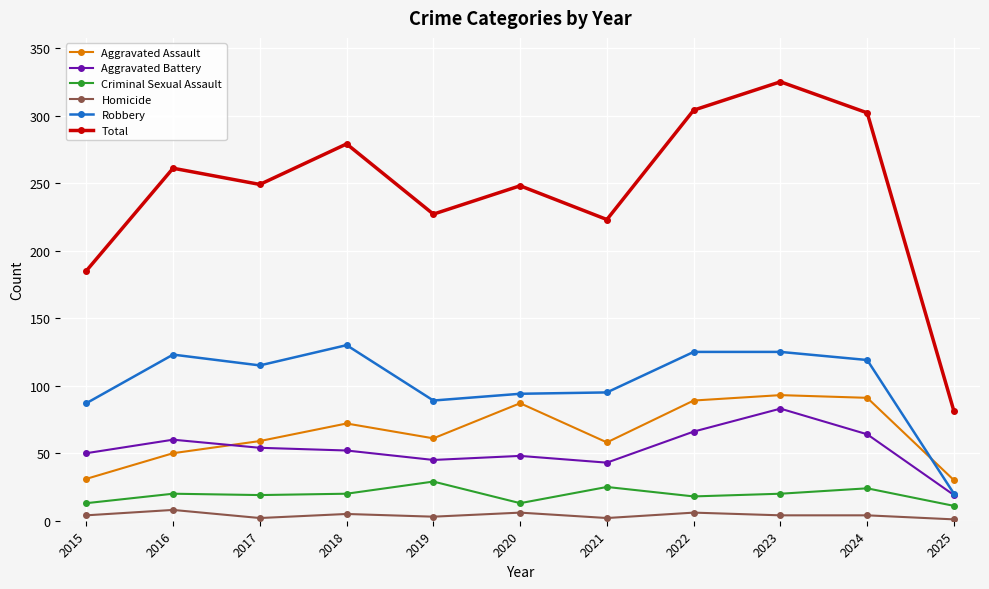

True or false: Criminal Sexual Assault has a value of 25 at 2021.

True